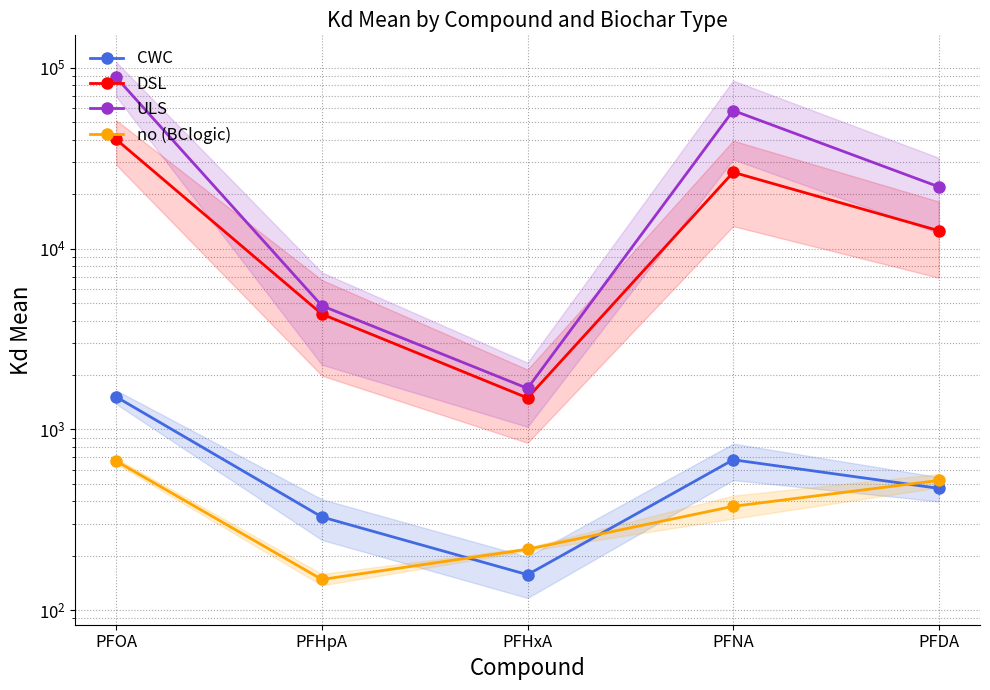

What is the difference between the second highest and second lowest values in the no (BClogic) series?

305.1